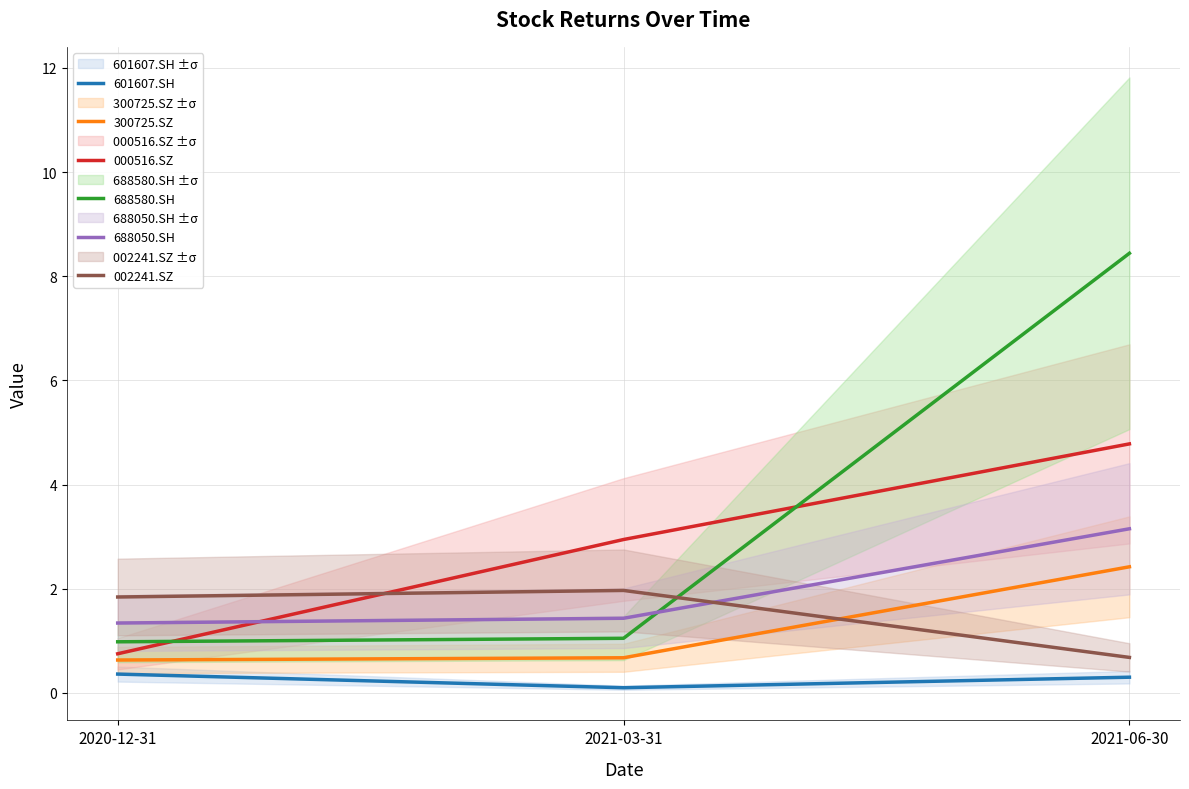

What is the maximum value for 000516.SZ?

4.8